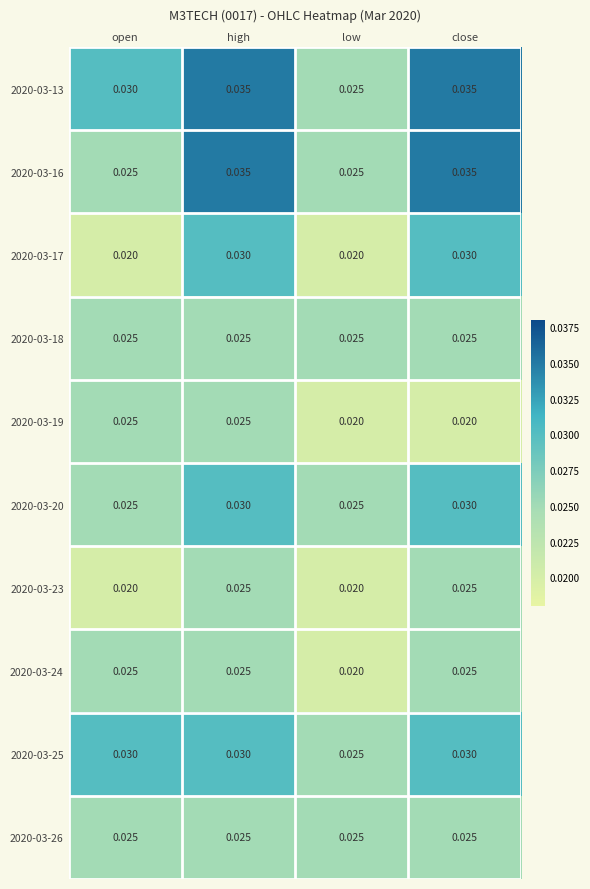

At how many categories does at least one series exceed 0?

4